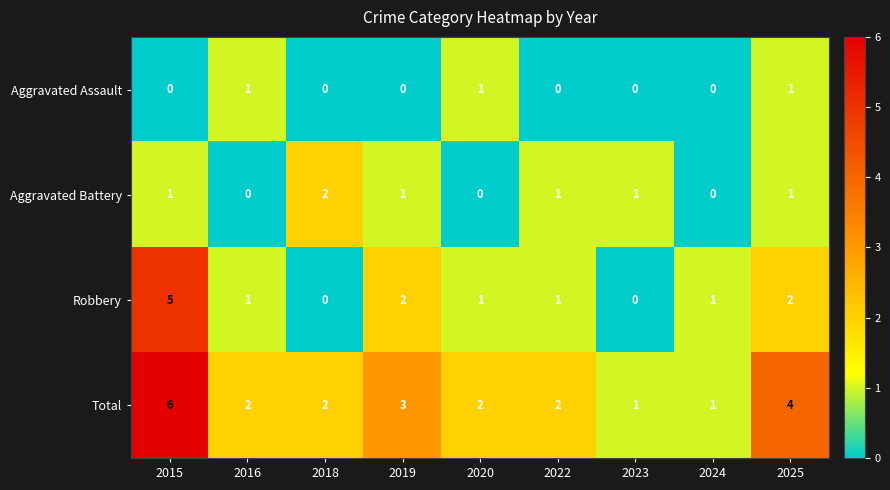

What is the difference between the maximum and minimum values in the Total series?

5